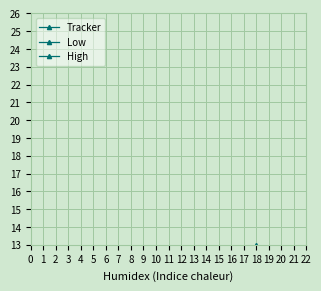

Rank the series by their maximum value, from lowest to highest.

Low, Tracker, High